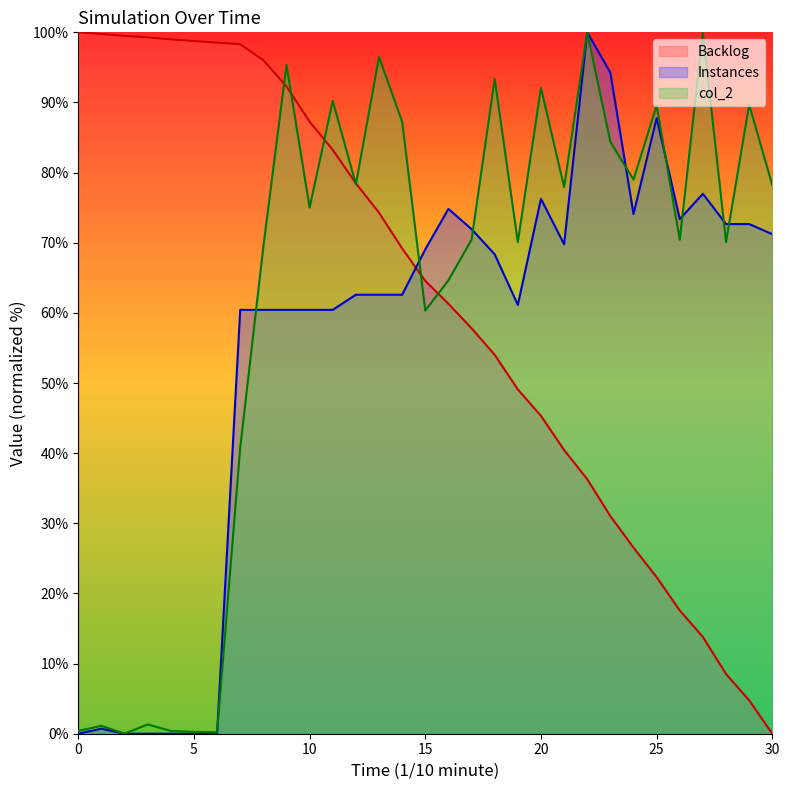

The value of col_2 at 18 is 93.4. True or false?

True